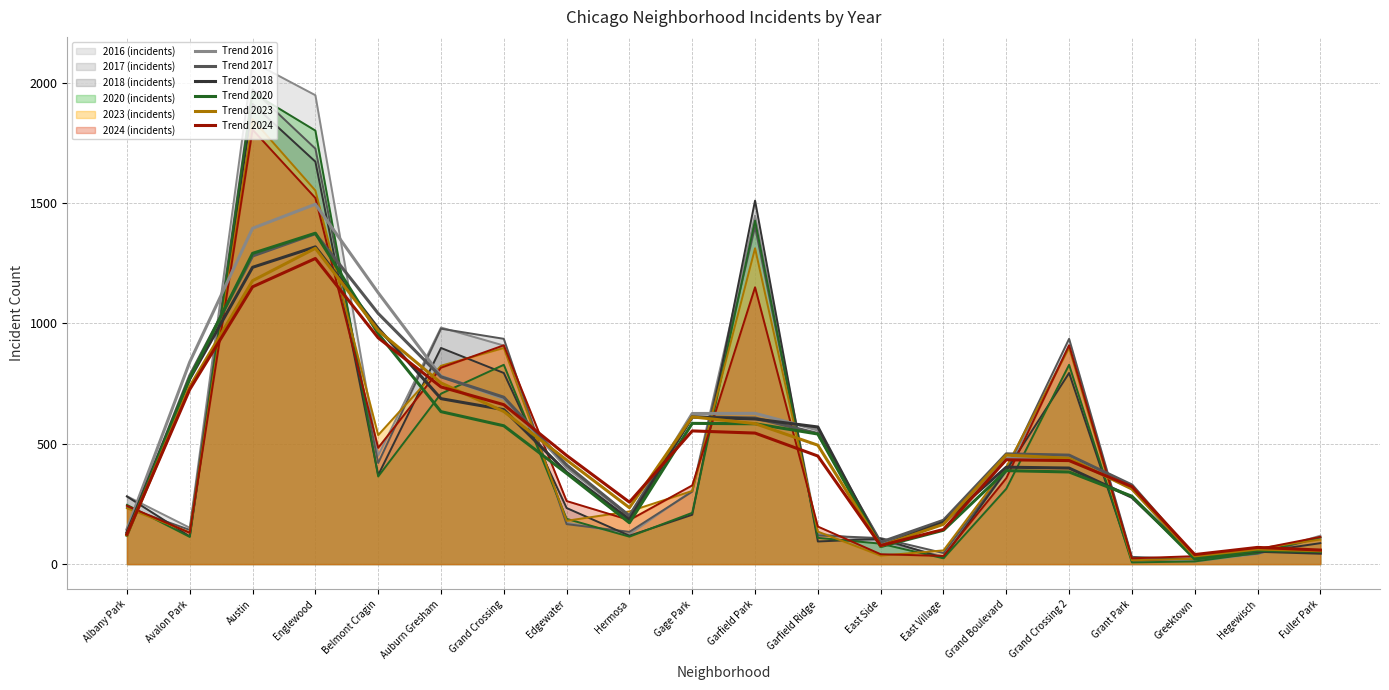

In Trend 2018, how many points are lower than both neighbors (excluding endpoints)?

3